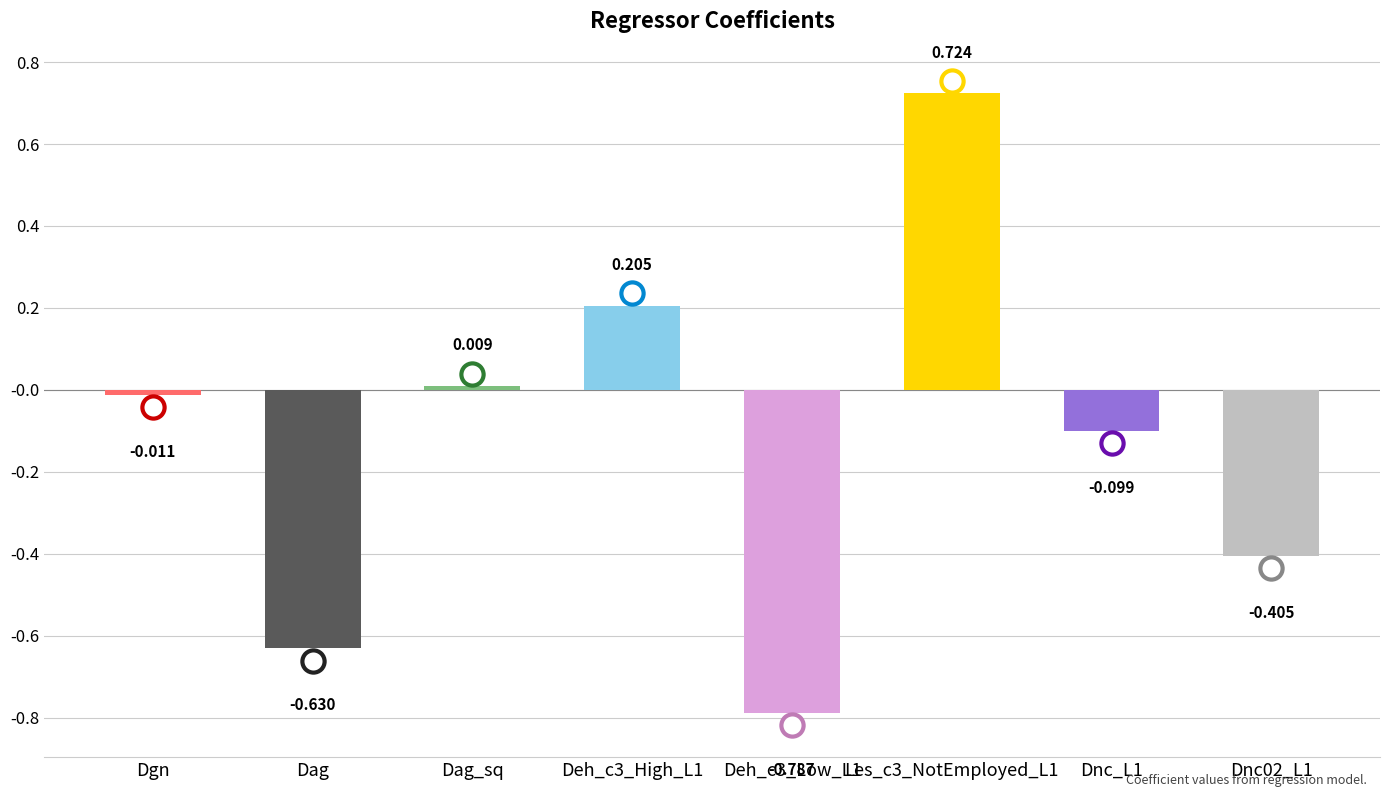

What is the label of the 8th bar from the right?

Dgn